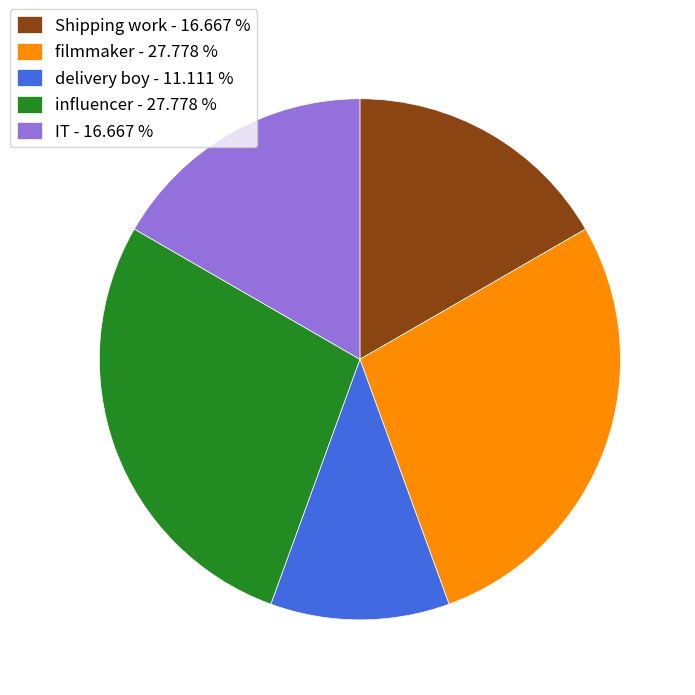

Approximately how many times larger is the value at IT - 16.667 % compared to delivery boy - 11.111 %?

1.5